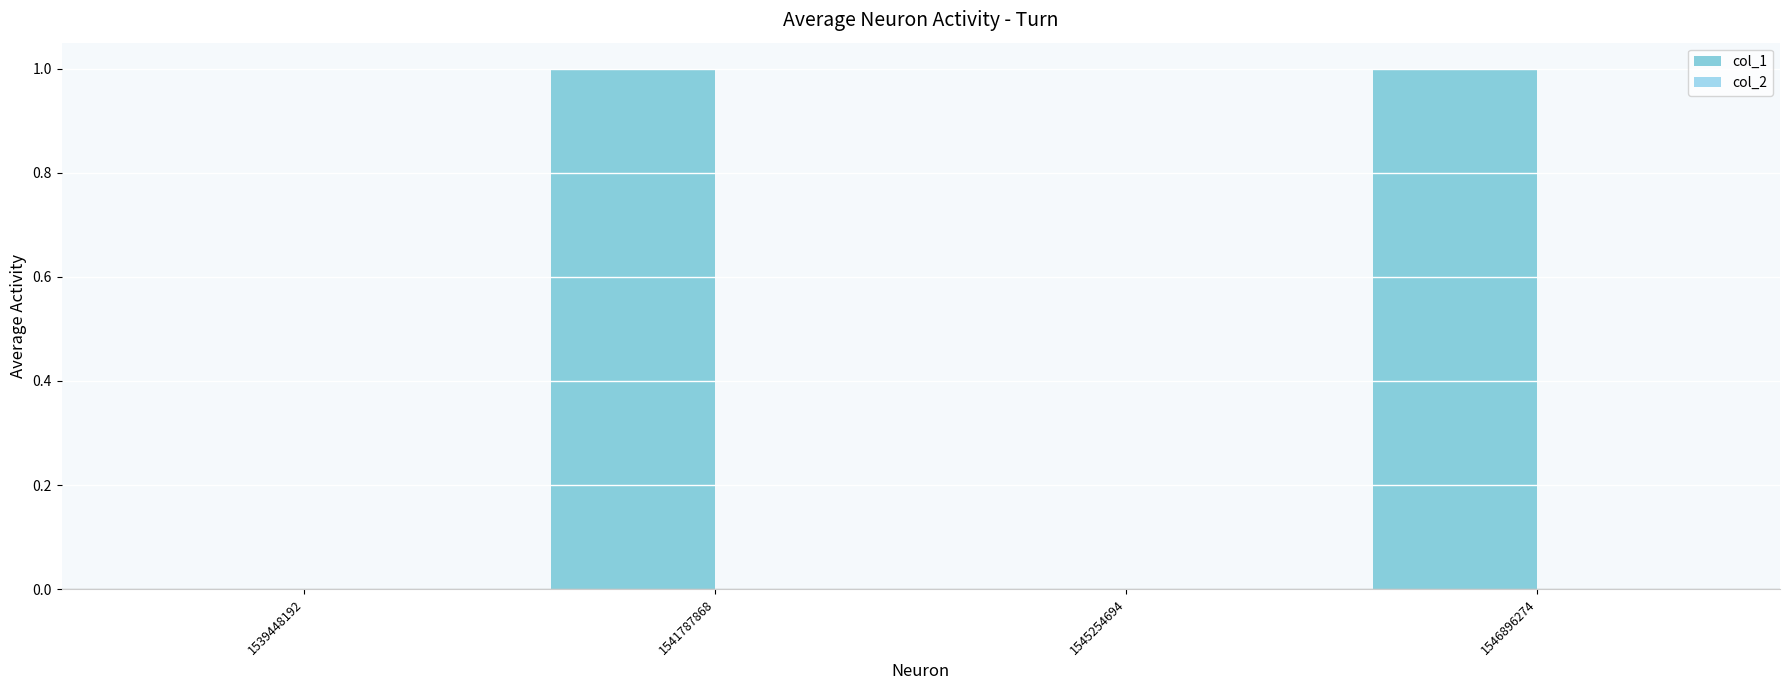

How many data points does each series have?

4